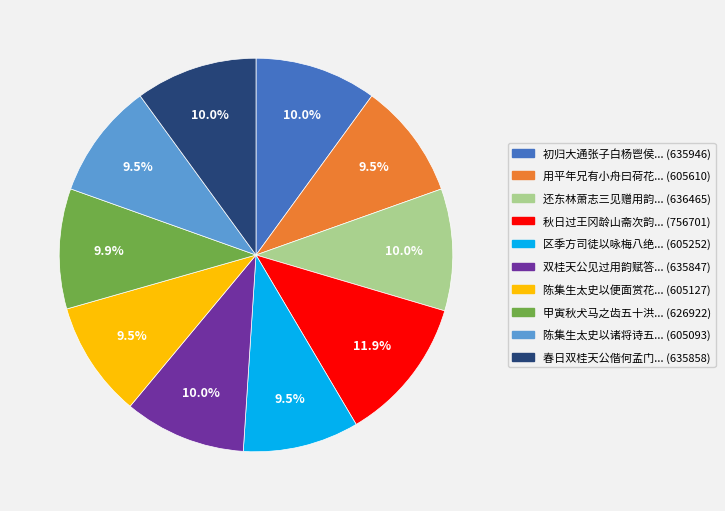

Does any single category account for the majority?

No